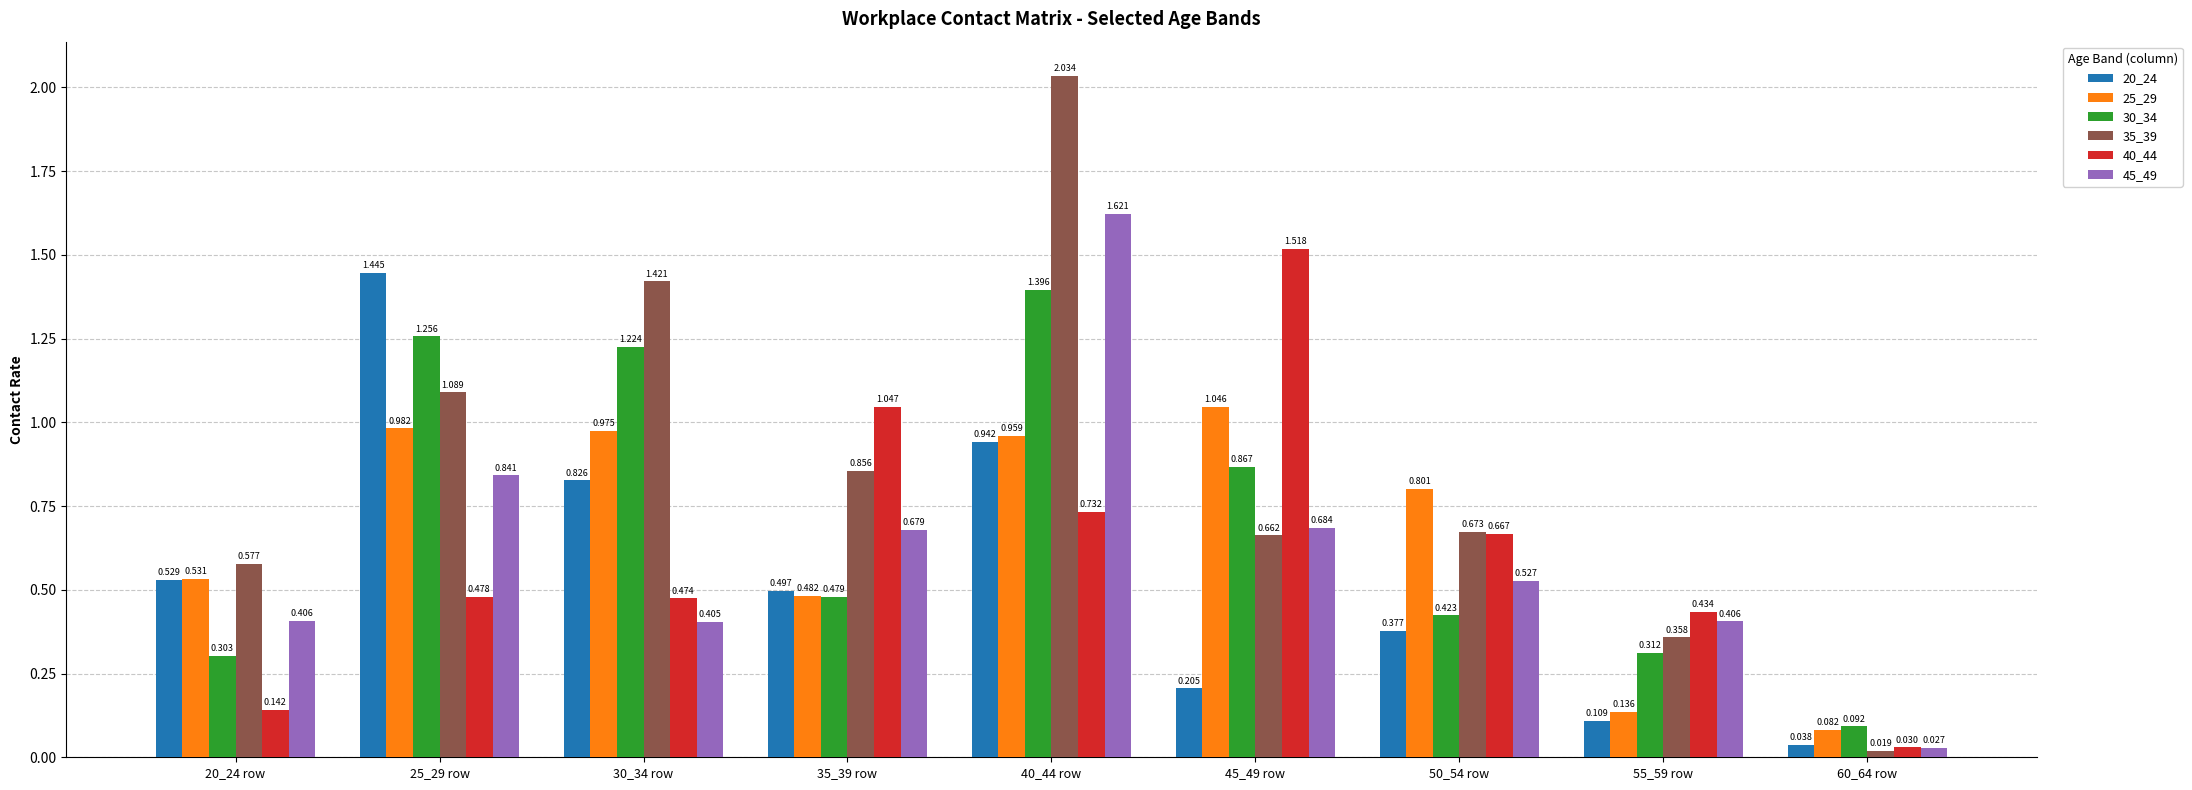

What are all the series names shown in the legend?

20_24, 25_29, 30_34, 35_39, 40_44, 45_49